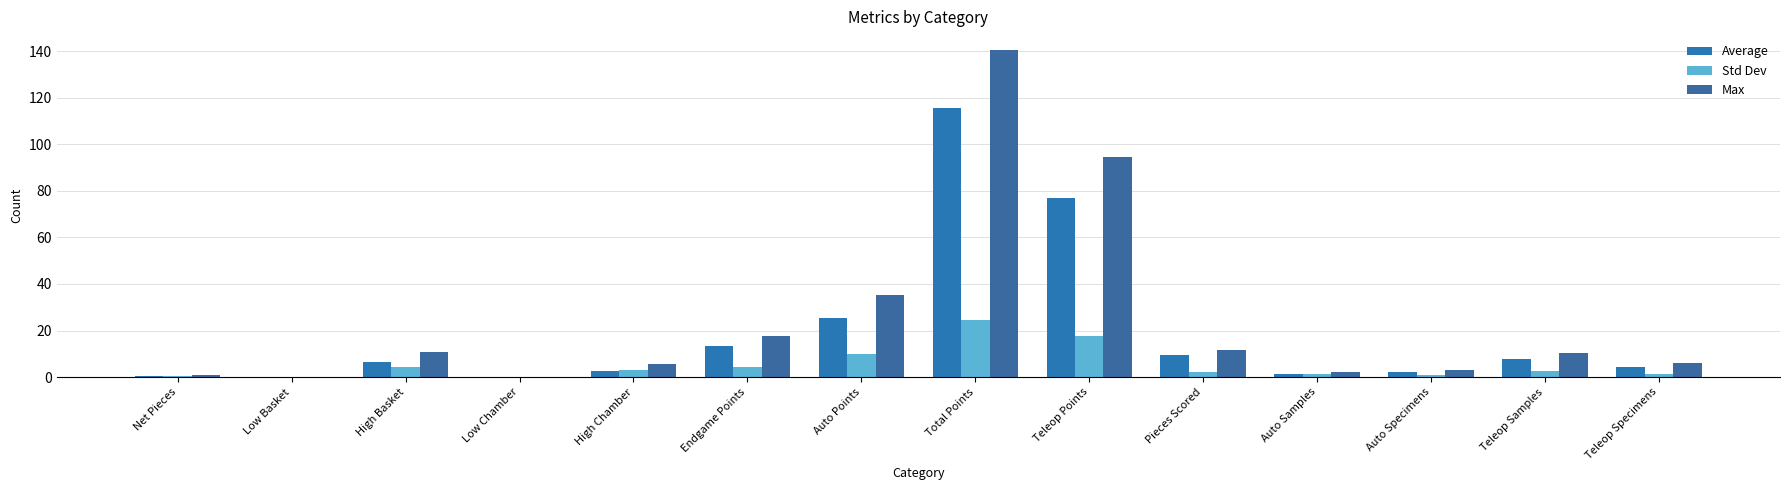

Does the chart contain stacked bars?

No